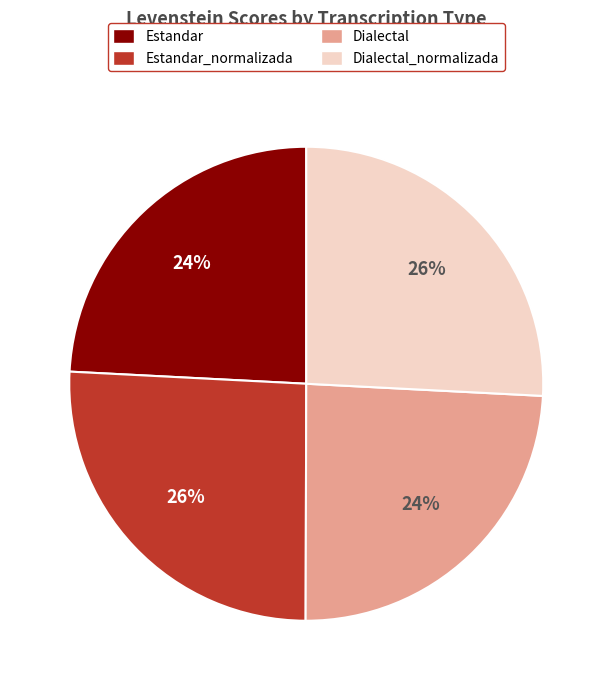

How many segments does this pie chart have?

4